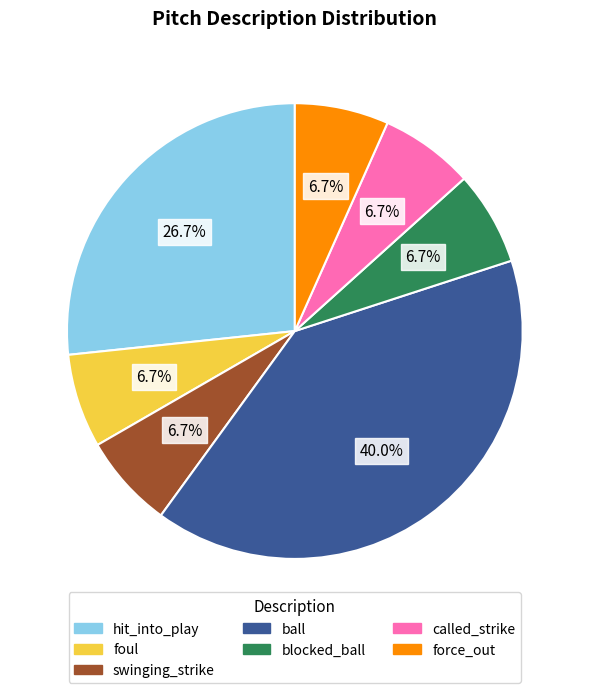

To the nearest percent, what portion does ball represent?

40%